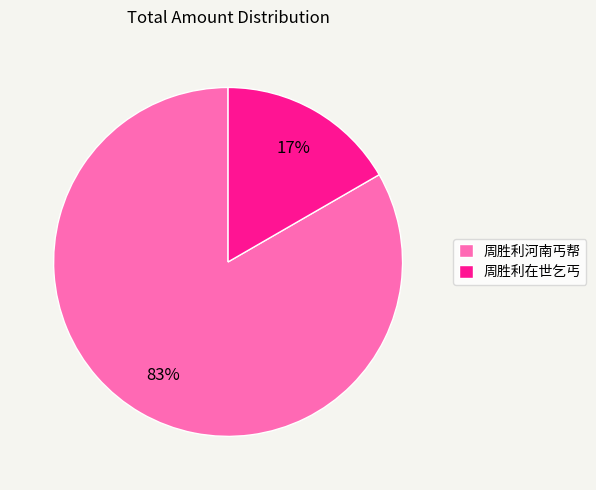

Approximately how many times larger is the value at 周胜利在世乞丐 compared to 周胜利河南丐帮?

0.2